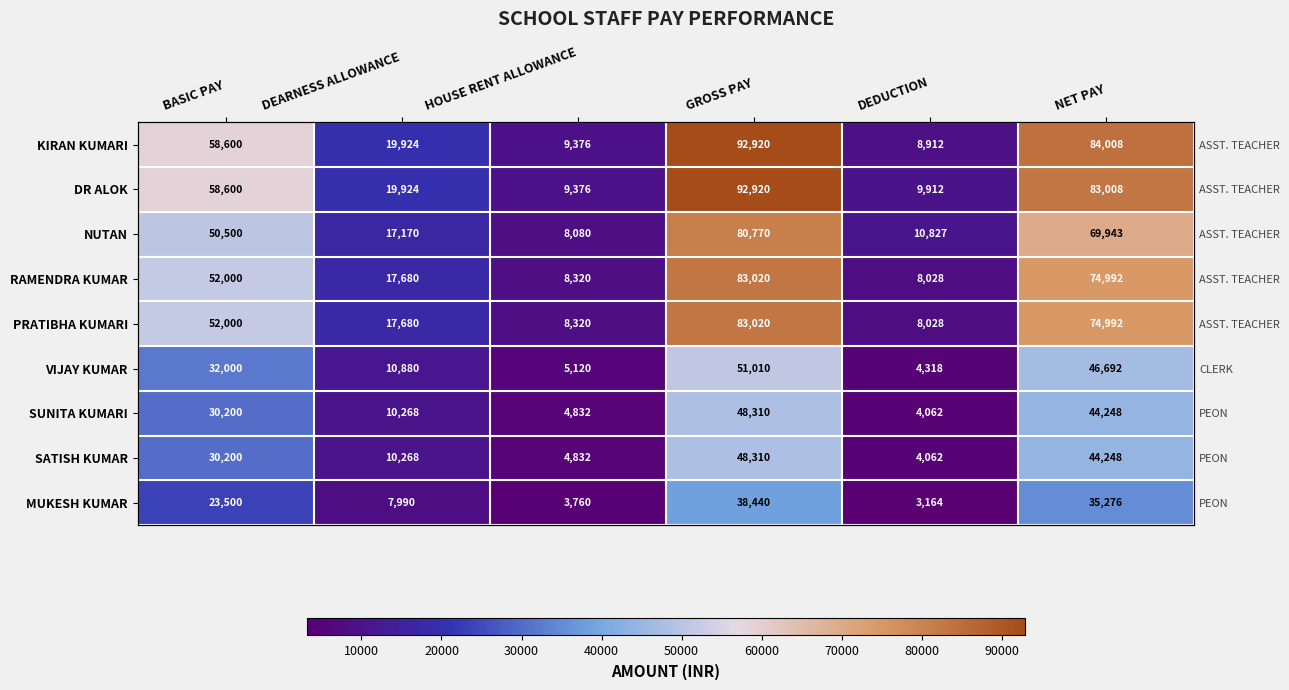

What is the average value of the MUKESH KUMAR series?

18688